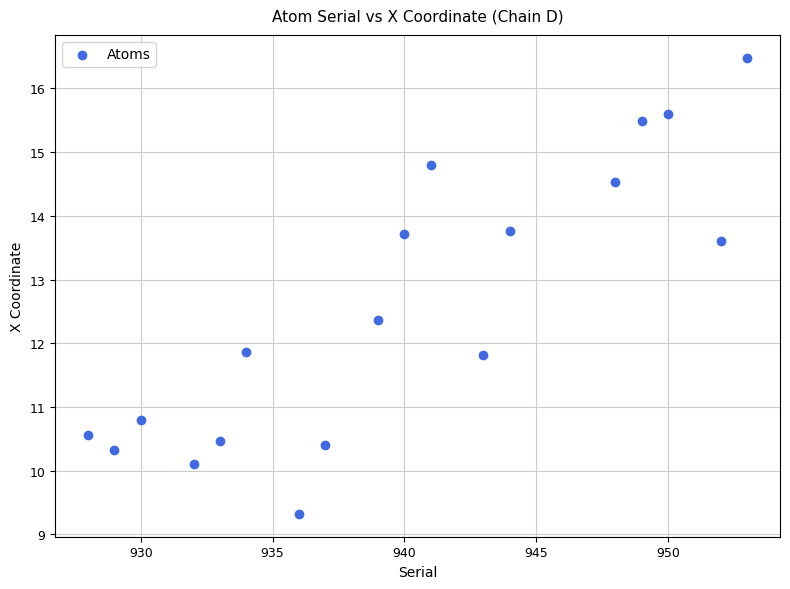

What is the range of Y values (max minus min)?

7.2